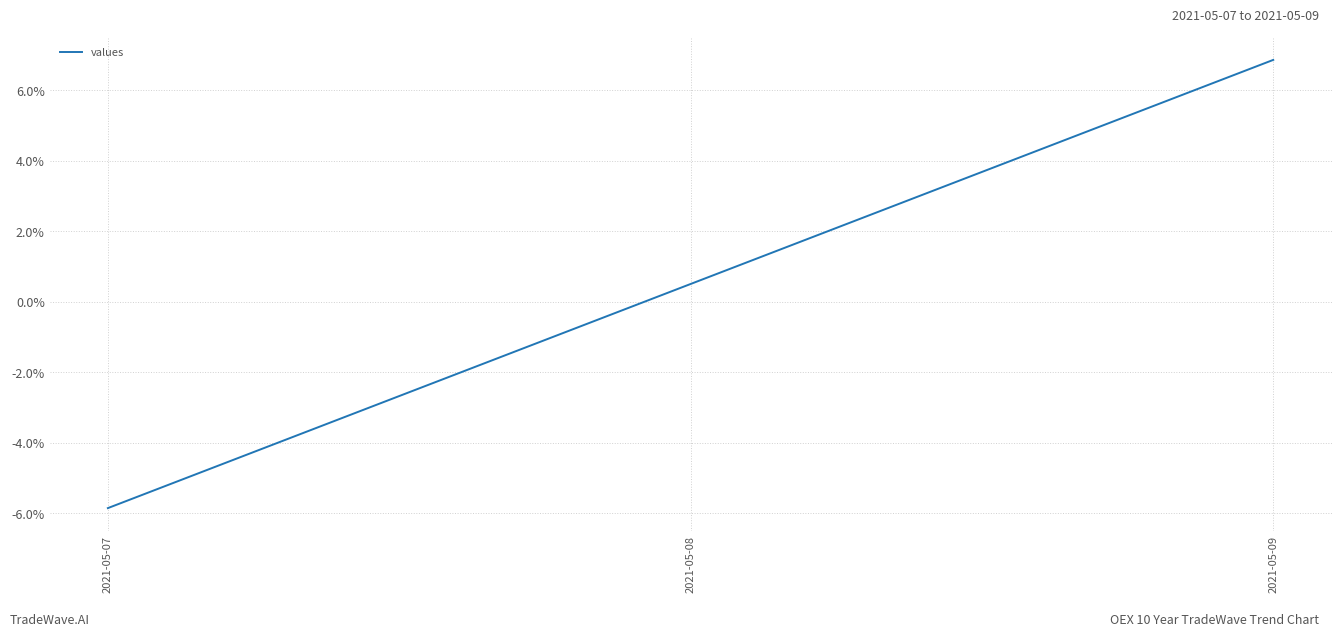

Which label corresponds to the smallest value in the chart?

2021-05-07